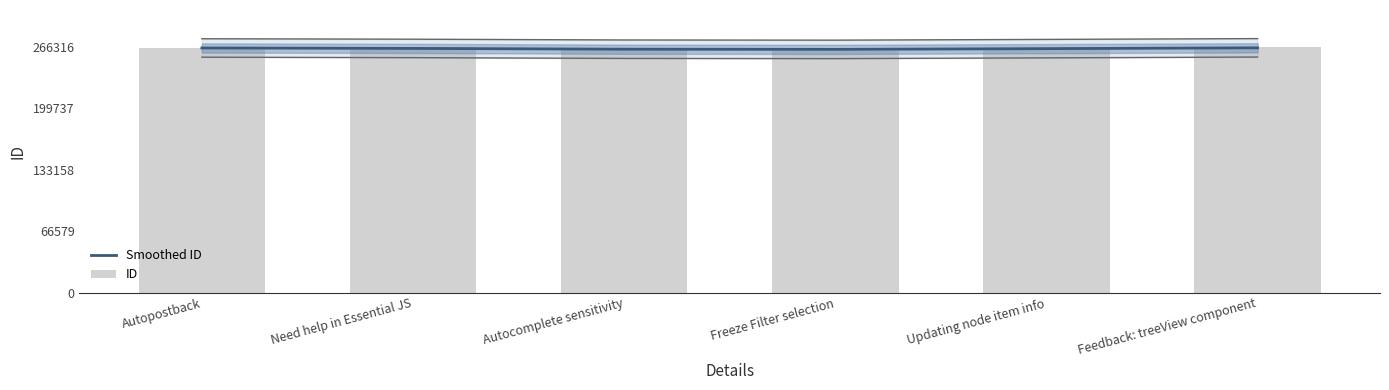

What is the average value of the Smoothed ID series?

264448